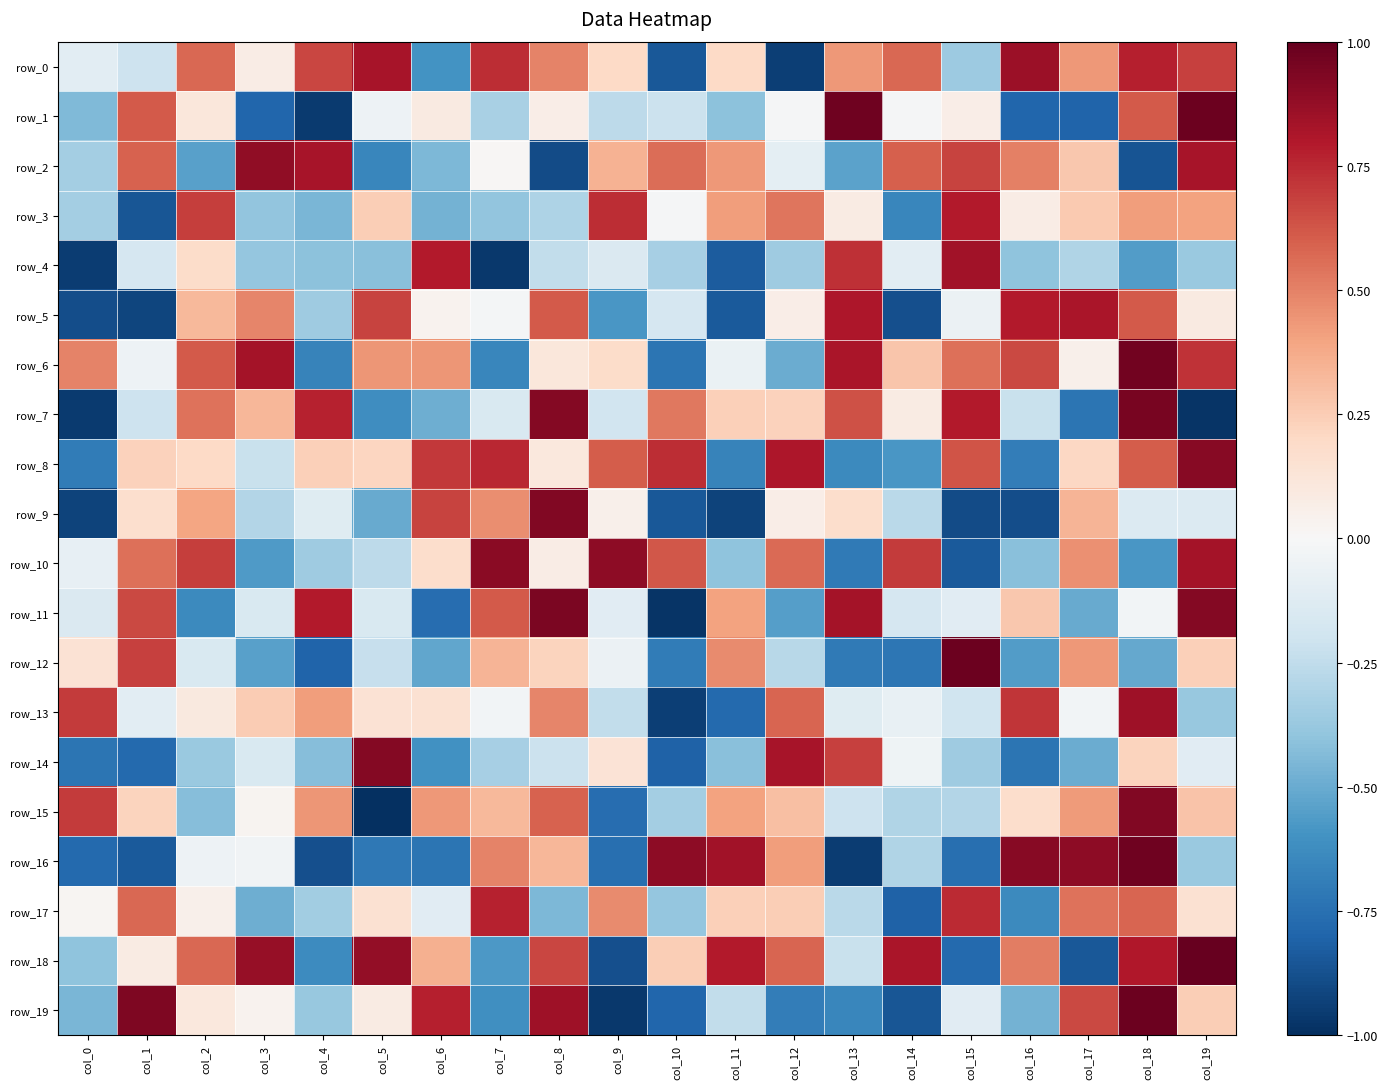

How many values in row_3 are above zero?

11